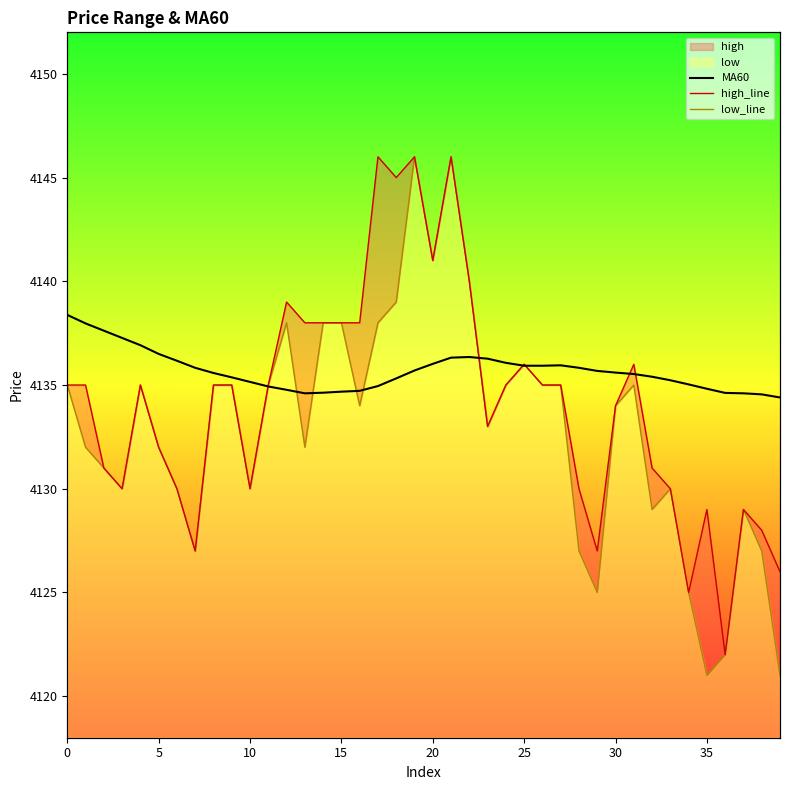

What is the label of the 28th point from the left?

27